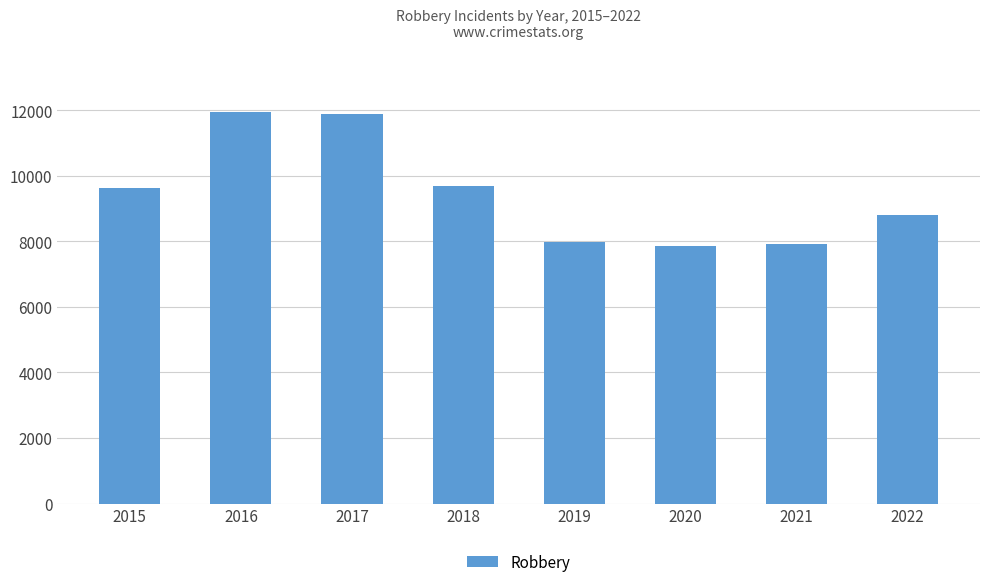

What is the minimum value shown in the chart?

7856